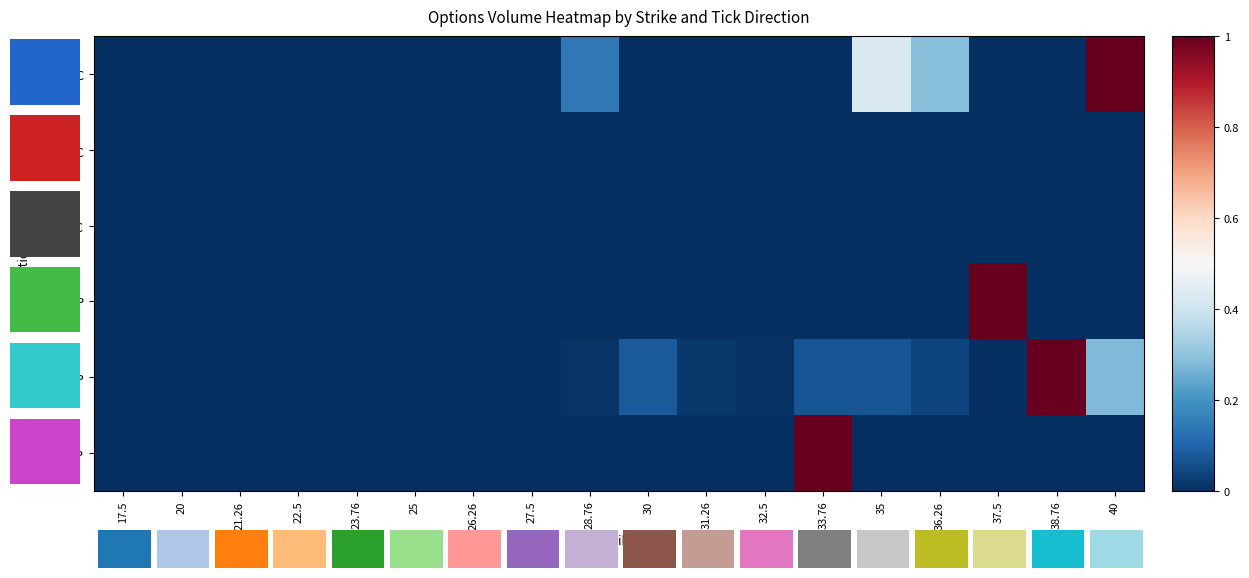

How many categories are shown in the chart?

18